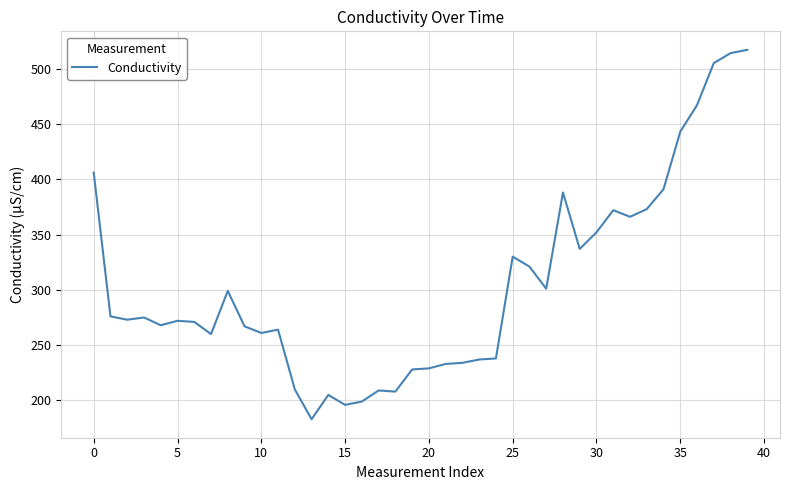

What is the greatest value displayed?

517